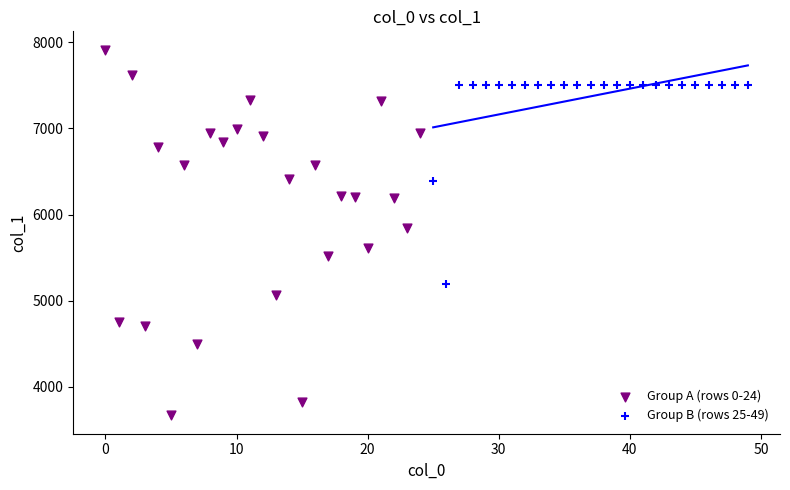

Which series contains the lowest Y value?

Group A (rows 0-24)